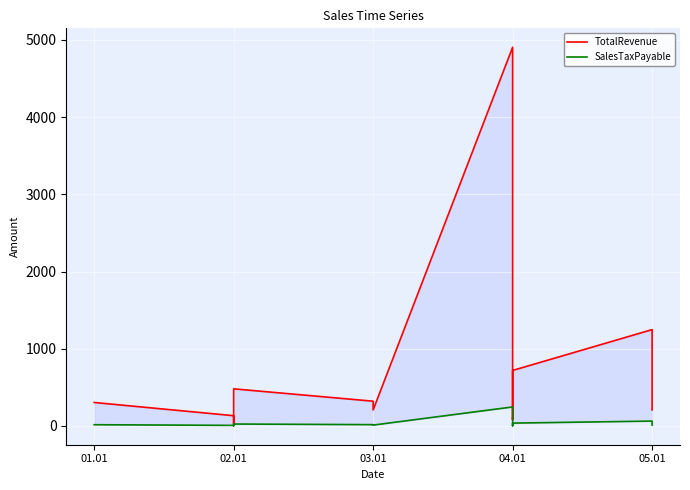

Reading left to right, list all the values displayed in this chart.

TotalRevenue: 303.2	132.0	23.0	96.0	480.0	319.8	206.6	4905.0	96.0	100.0	80.0	91.8	718.2	1247.2	206.6
SalesTaxPayable: 15.2	6.6	1.1	4.8	24.0	16.0	10.3	245.2	4.8	5.0	4.0	4.6	35.9	62.4	10.3